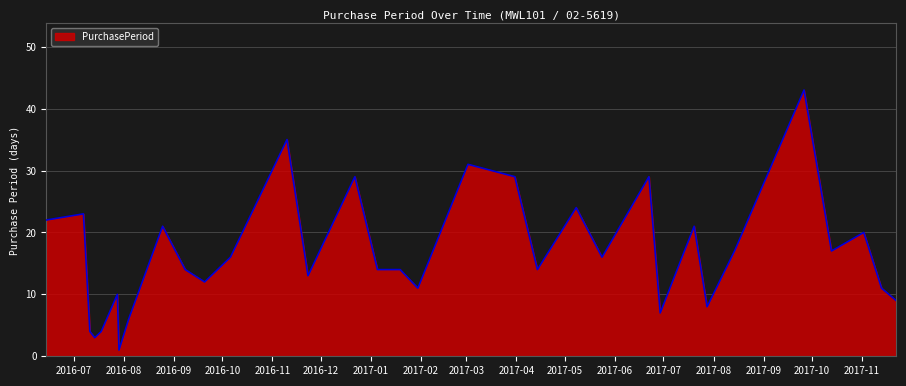

What is the difference between the maximum and minimum values?

42